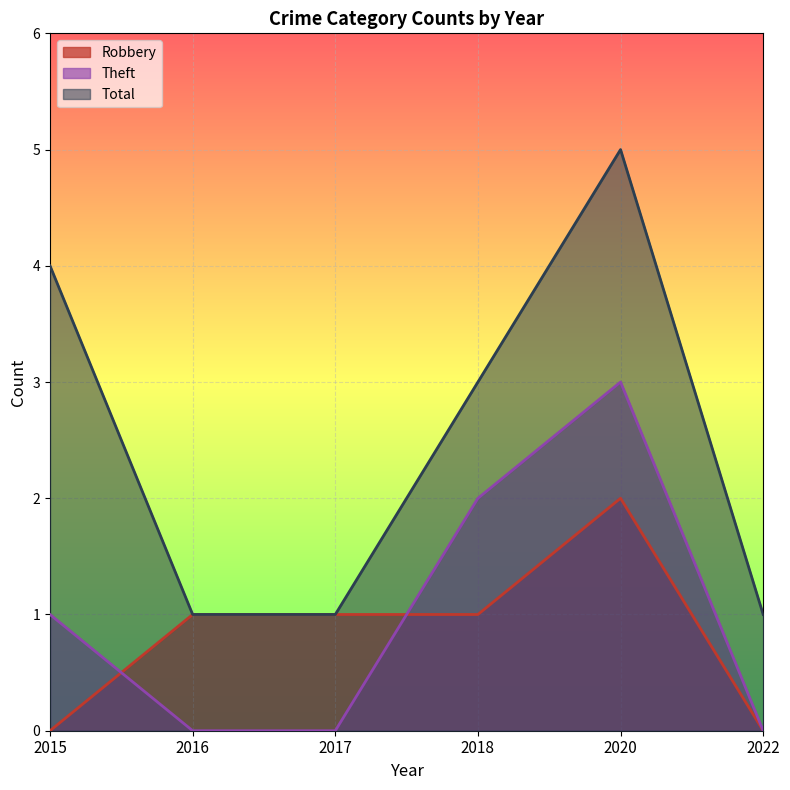

The value of Theft at 2020 is 5. True or false?

False